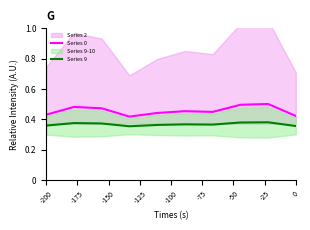

How many data points does each series have?

10